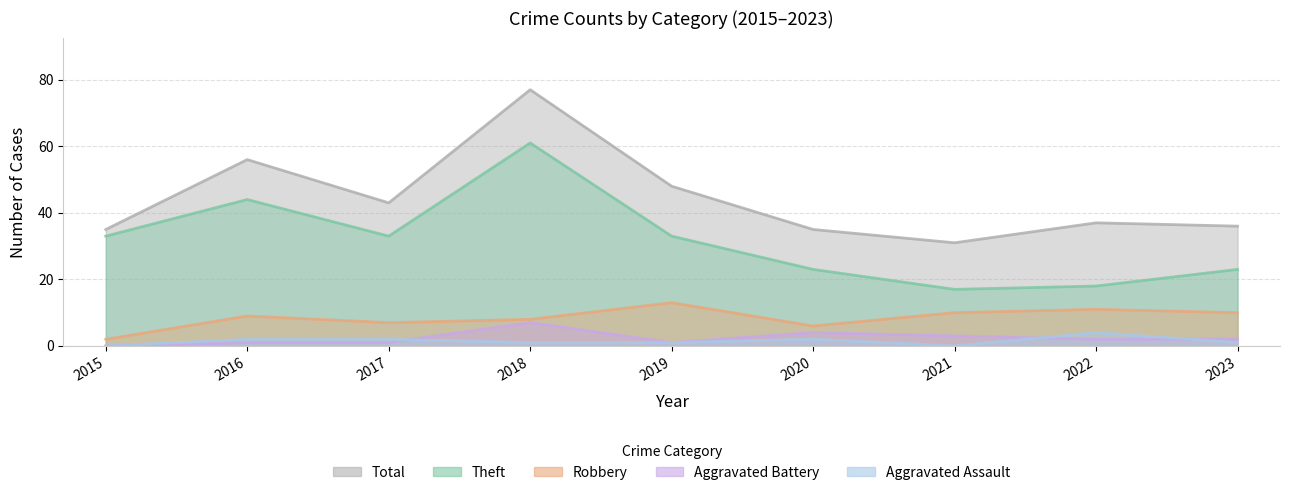

At which label does Aggravated Assault first exceed 1?

2016